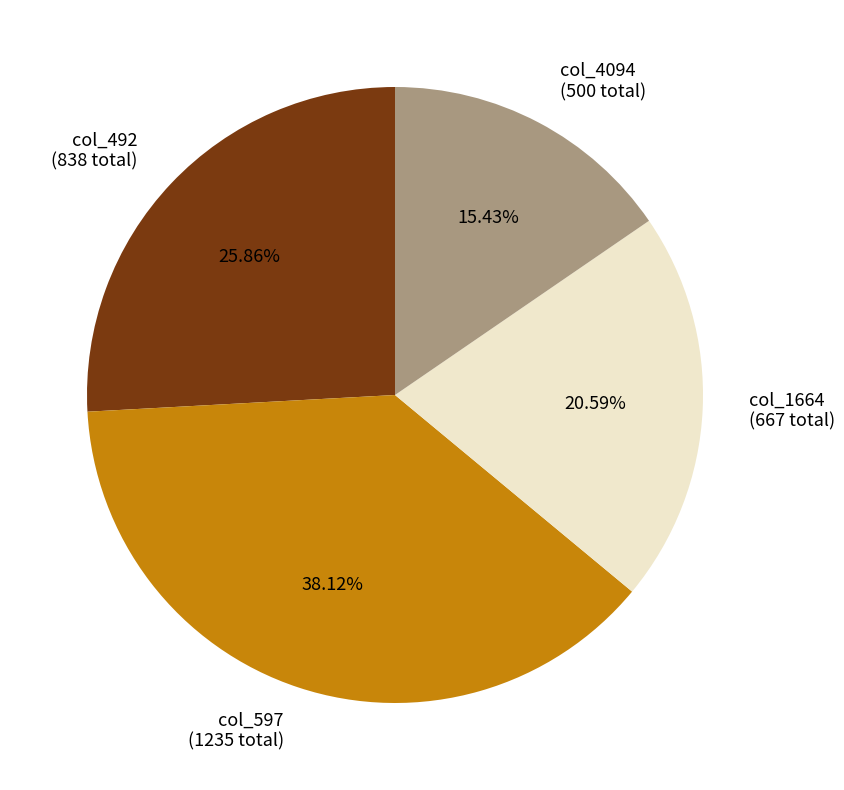

Approximately how many times larger is the value at col_492 (838 total) compared to col_4094 (500 total)?

1.7